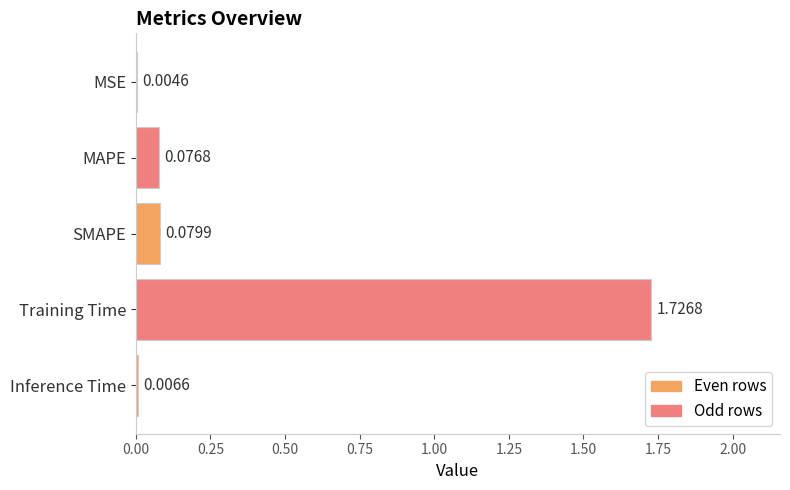

Which has a higher value, SMAPE or MSE?

SMAPE